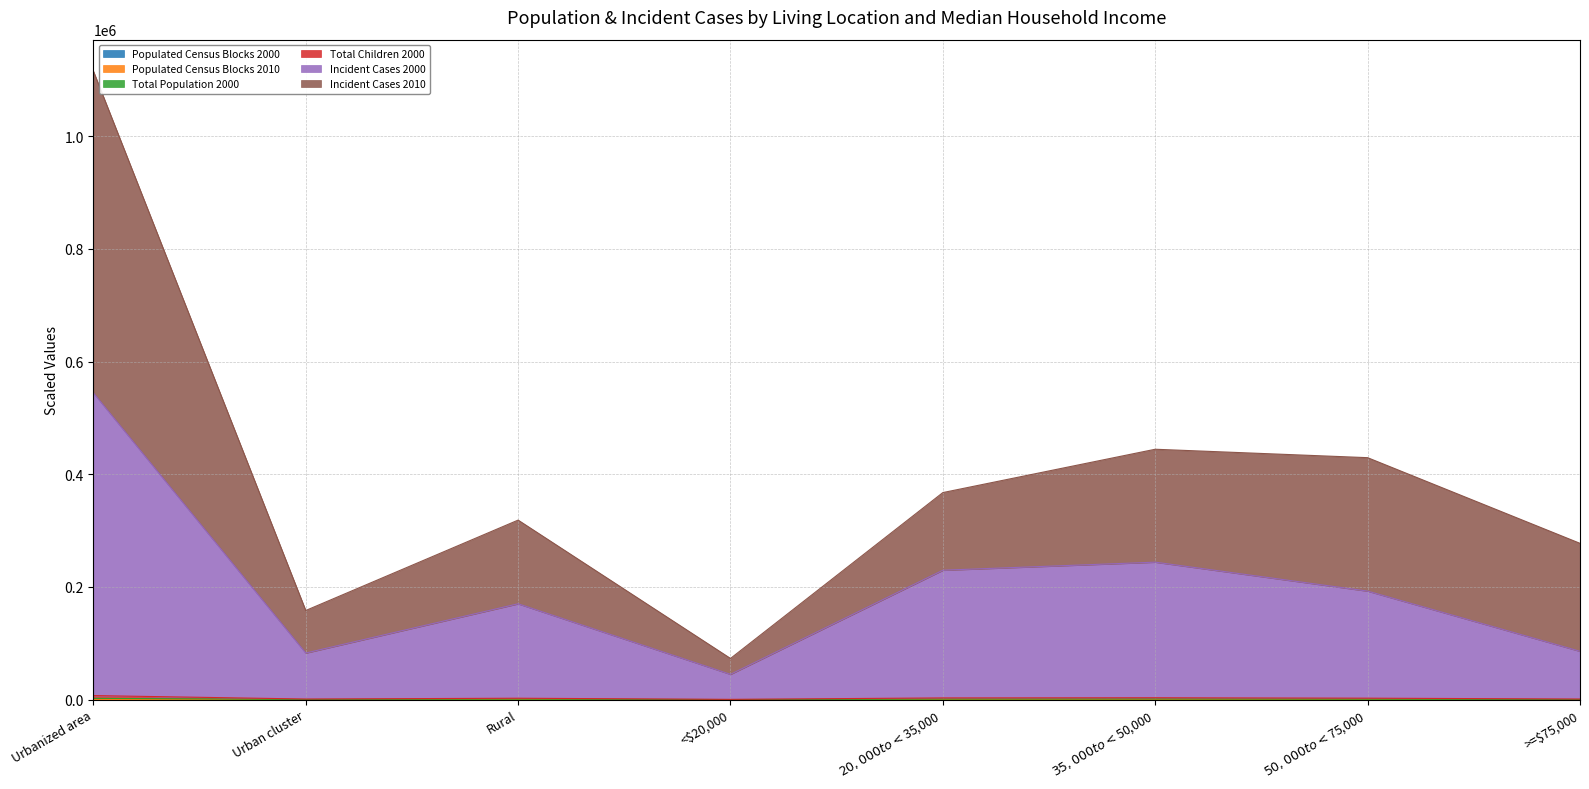

What is the highest value of the Populated Census Blocks 2000 series?

231.0